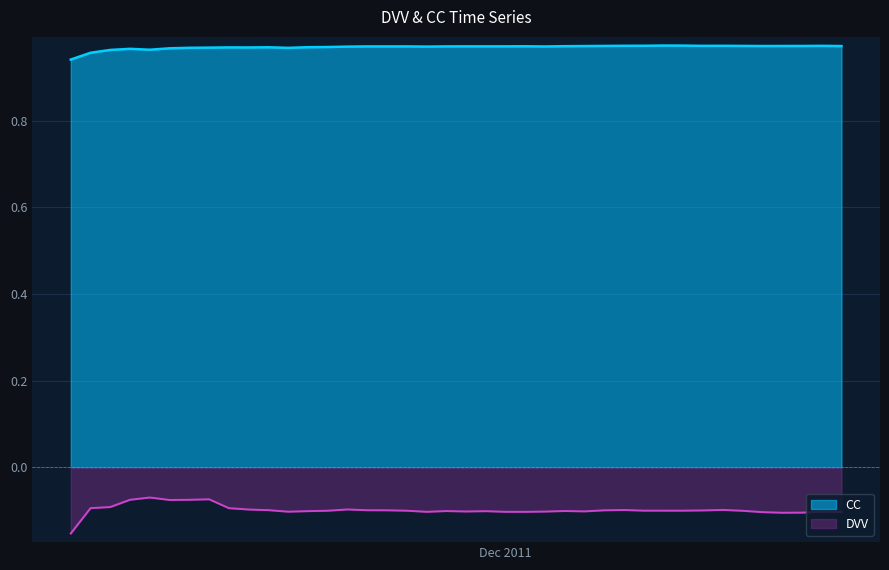

Rank the series by their average value, from lowest to highest.

DVV, CC